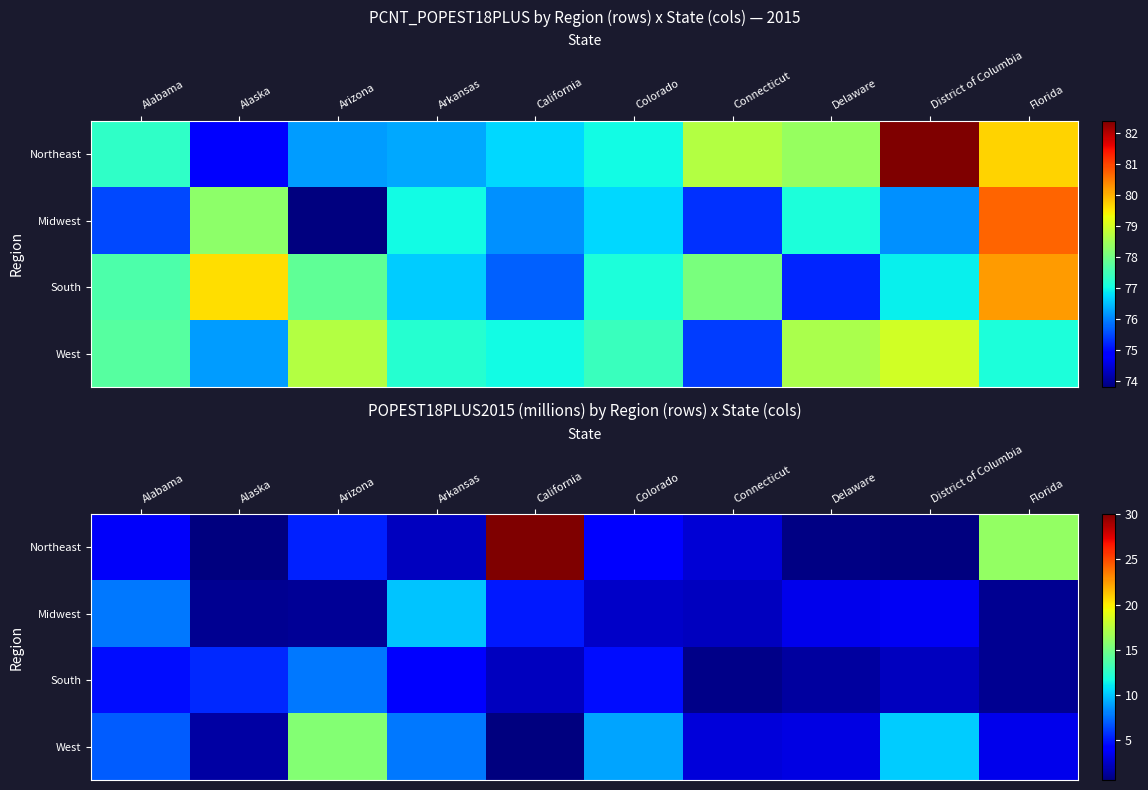

How many categories are shown in the chart?

10